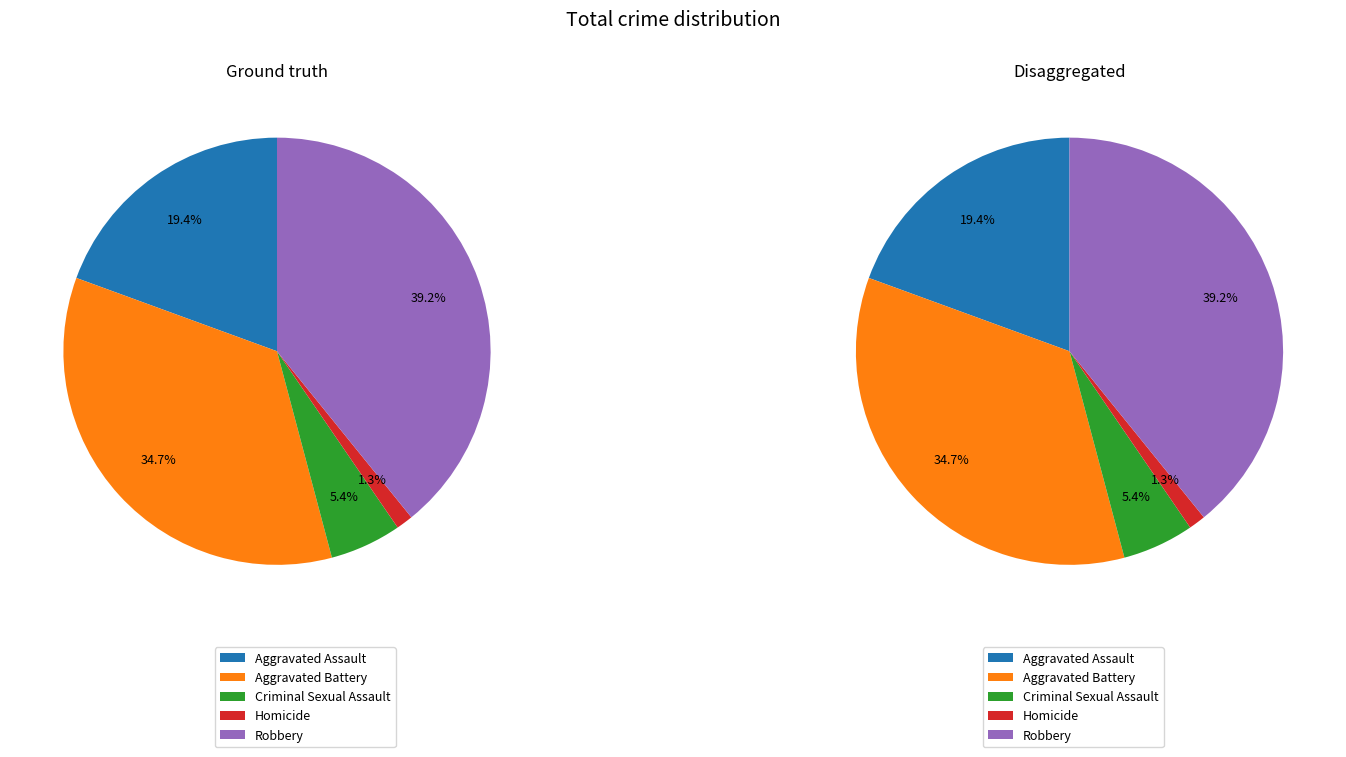

Between Criminal Sexual Assault and Homicide, which is larger?

Criminal Sexual Assault